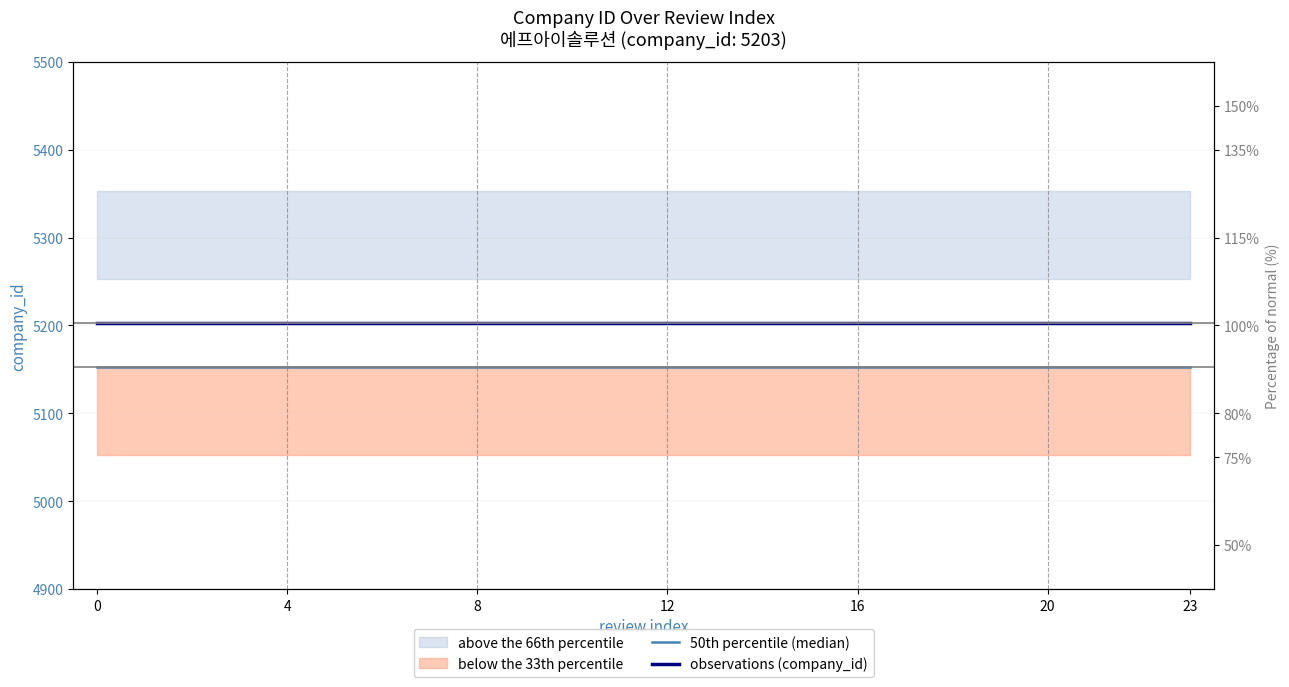

The observations (company_id) series shows 2194 at 16. True or false?

False